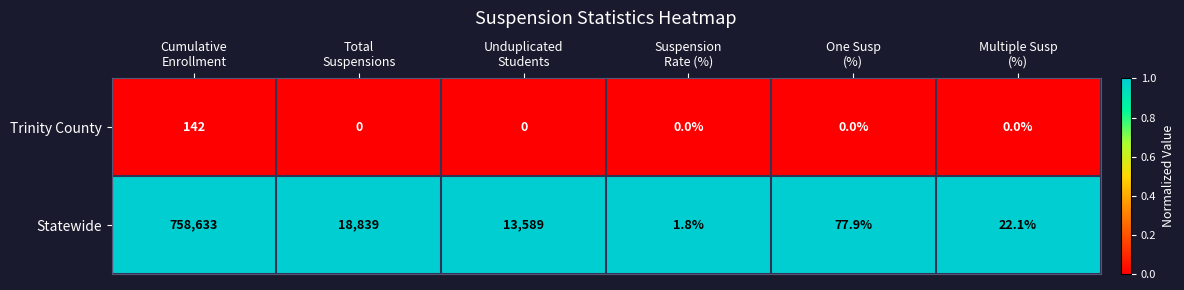

What is the total value across all series at One Susp
(%)?

77.9